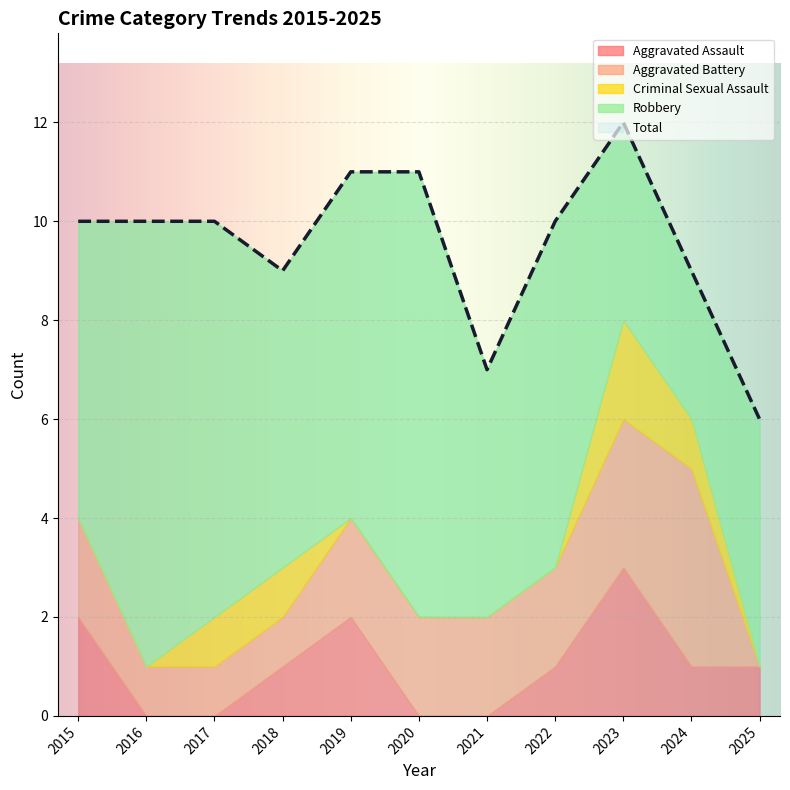

What is the difference between the Robbery values at 2021 and 2016?

4